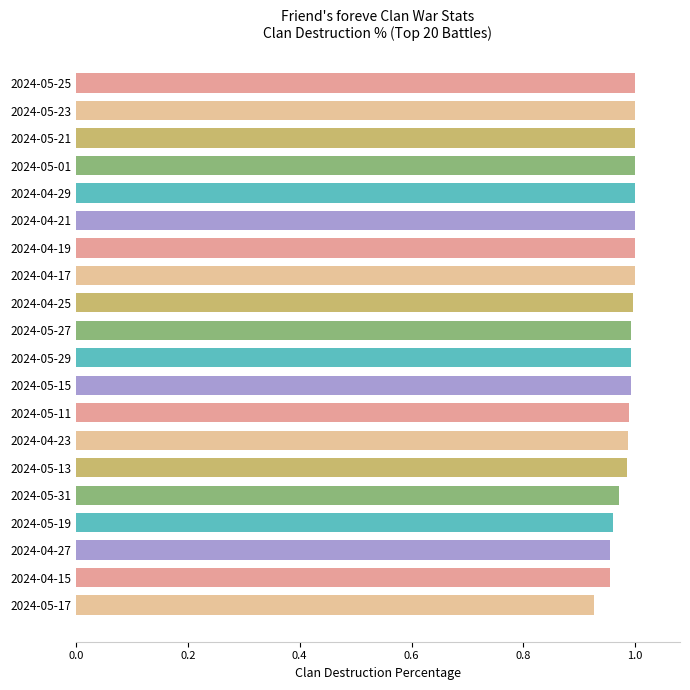

The value at 2024-05-21 is 1.7. True or false?

False